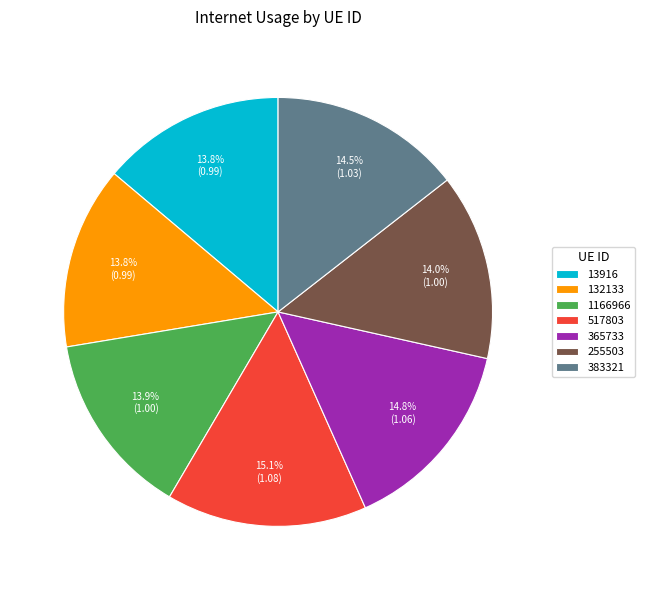

What percentage is NOT represented by 13916?

86.2%